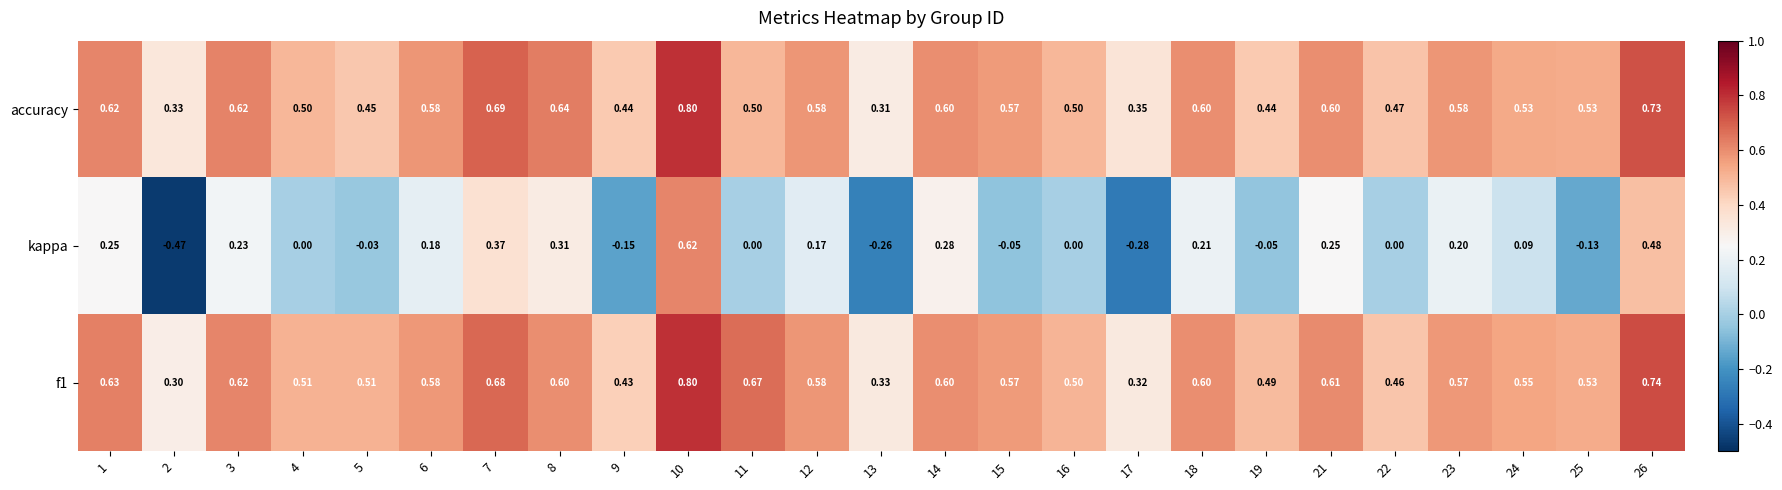

Which series has the widest spread of values?

kappa